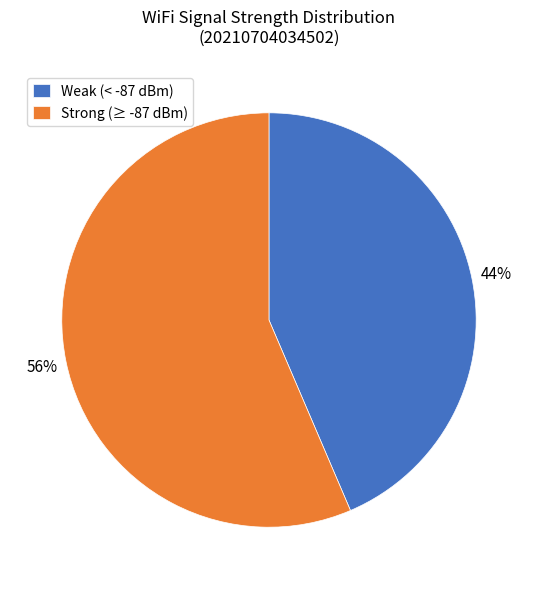

Approximately how many times larger is the value at Weak (< -87 dBm) compared to Strong (≥ -87 dBm)?

0.8